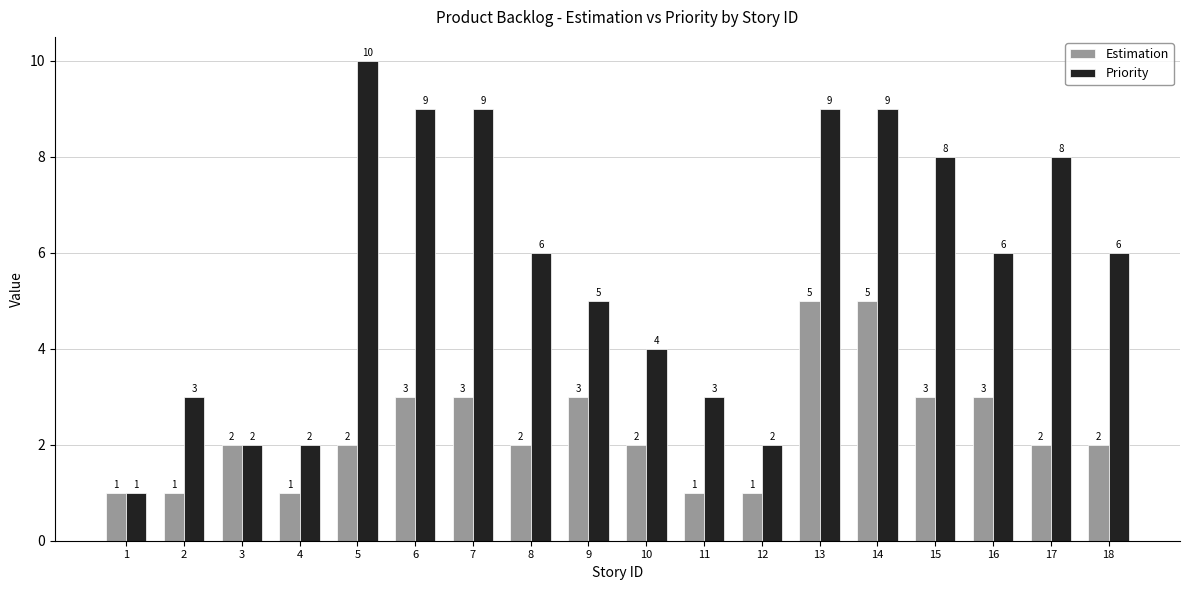

Which category has the highest value across all series?

5